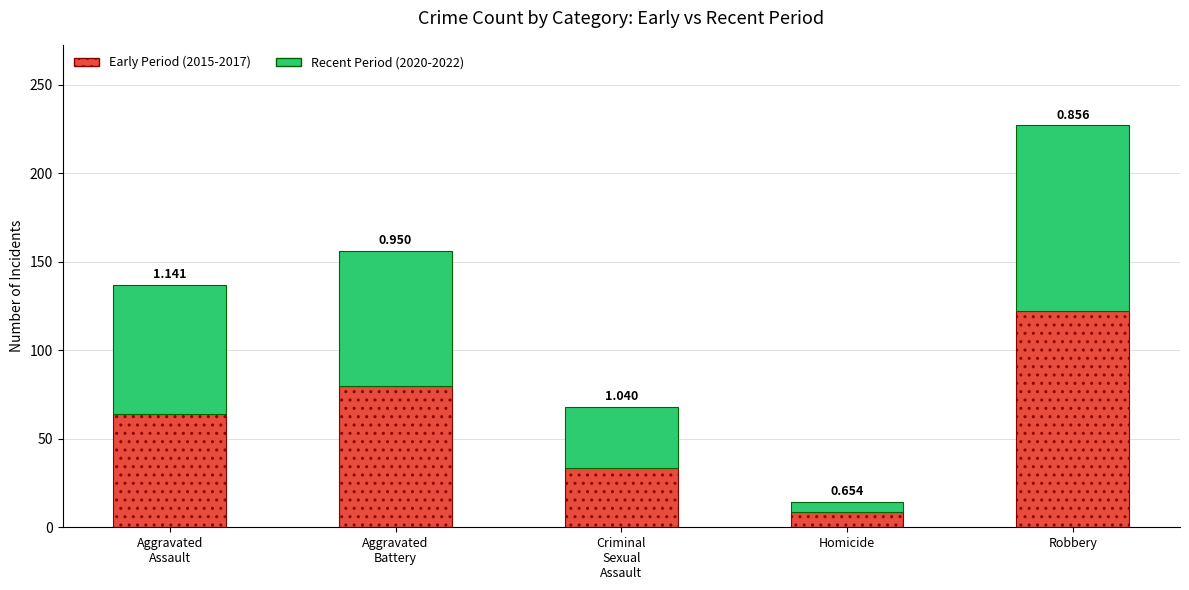

The Recent Period (2020-2022) series shows 76.0 at Aggravated
Battery. True or false?

True